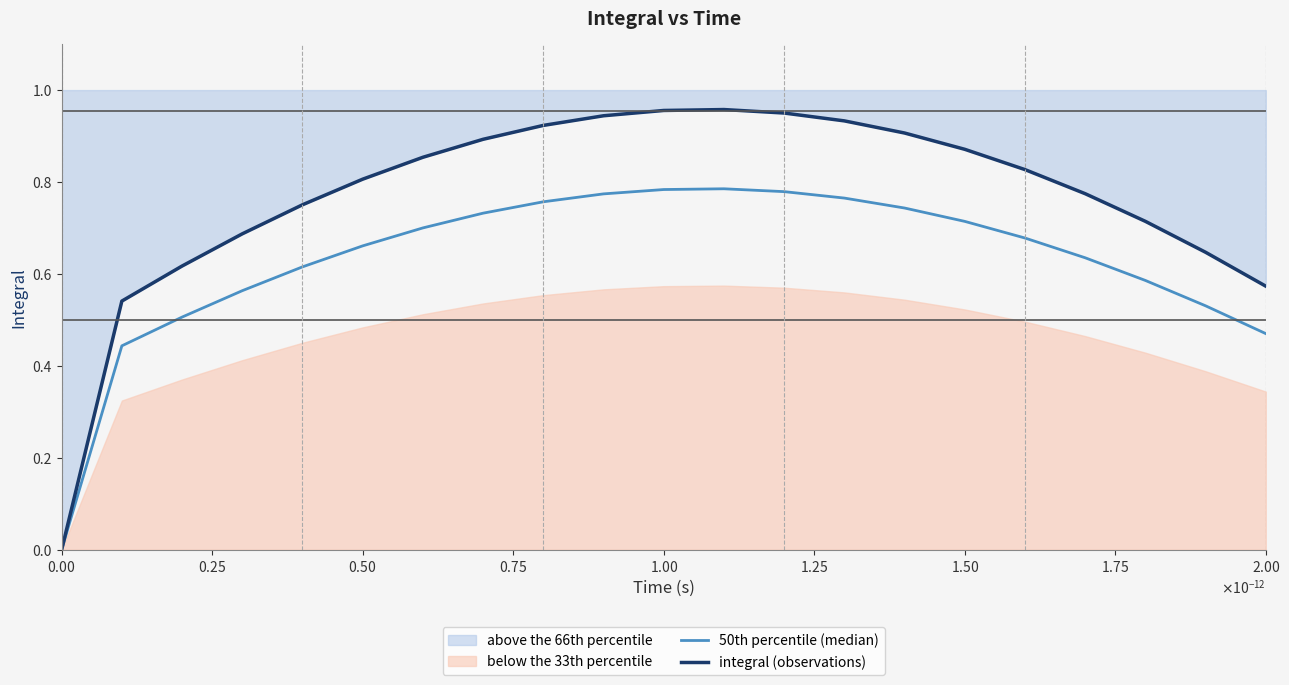

Reading left to right, what are all the values shown in this chart?

50th percentile (median): 0.0	0.4	0.5	0.6	0.6	0.7	0.7	0.7	0.8	0.8	0.8	0.8	0.8	0.8	0.7	0.7	0.7	0.6	0.6	0.5	0.5
integral (observations): 0.0	0.5	0.6	0.7	0.8	0.8	0.9	0.9	0.9	0.9	1.0	1.0	1.0	0.9	0.9	0.9	0.8	0.8	0.7	0.6	0.6